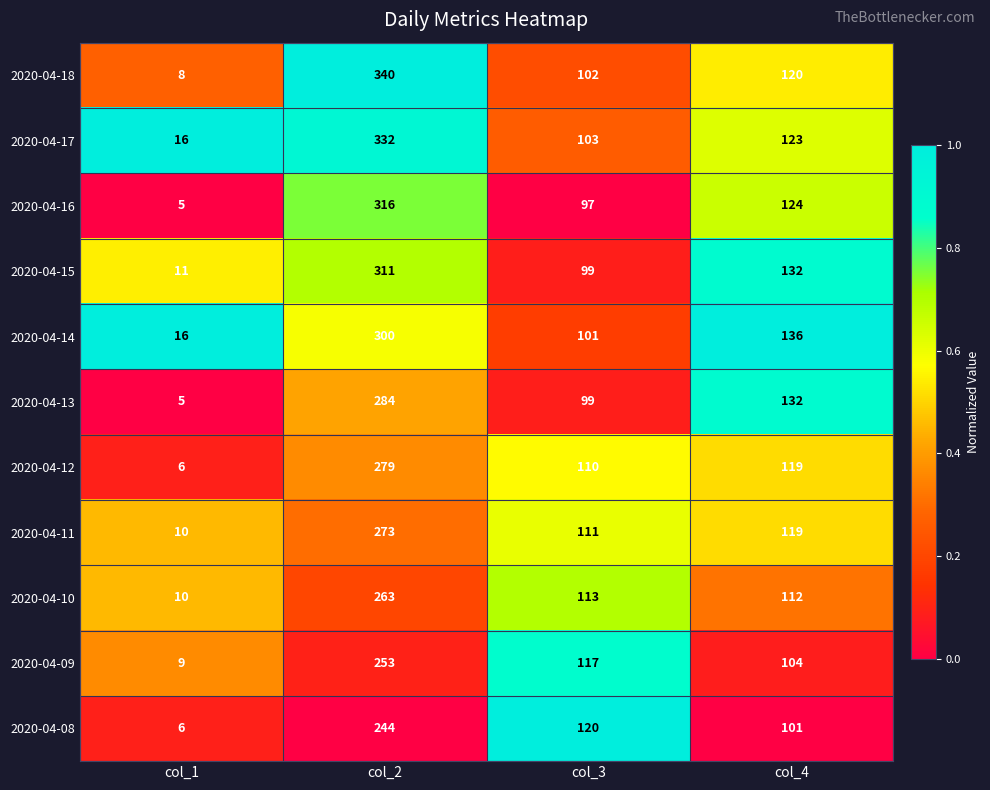

What is the spread (max minus min) of values at col_4?

35